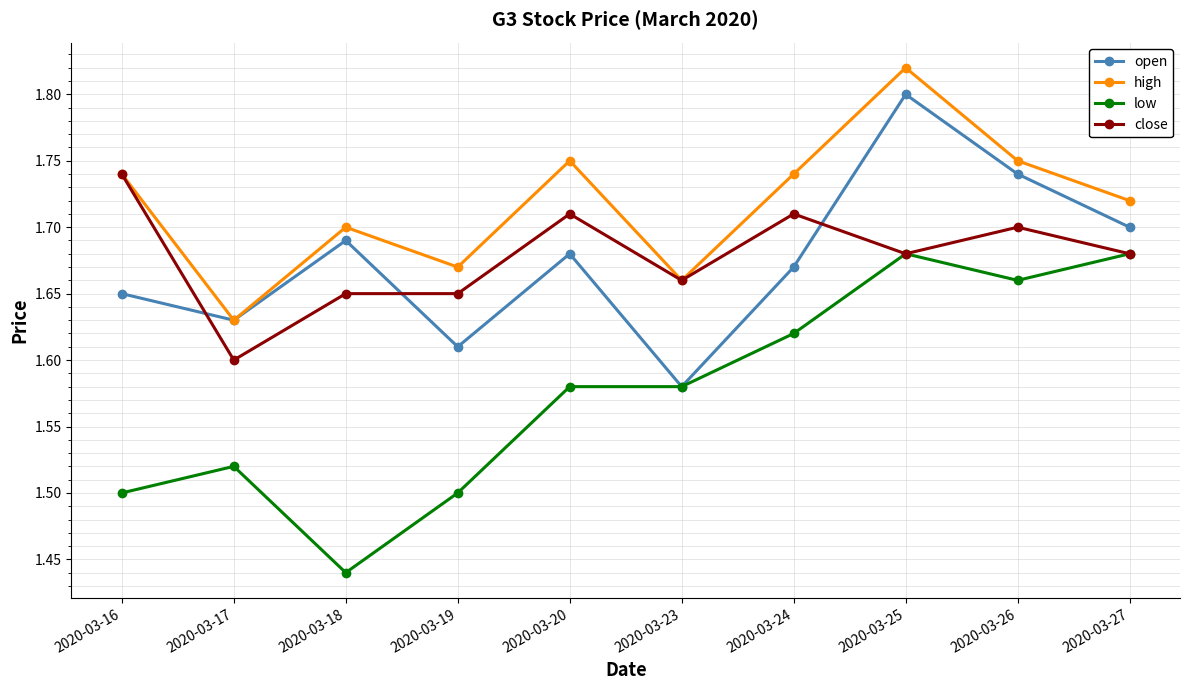

What are all the series names shown in the legend?

open, high, low, close